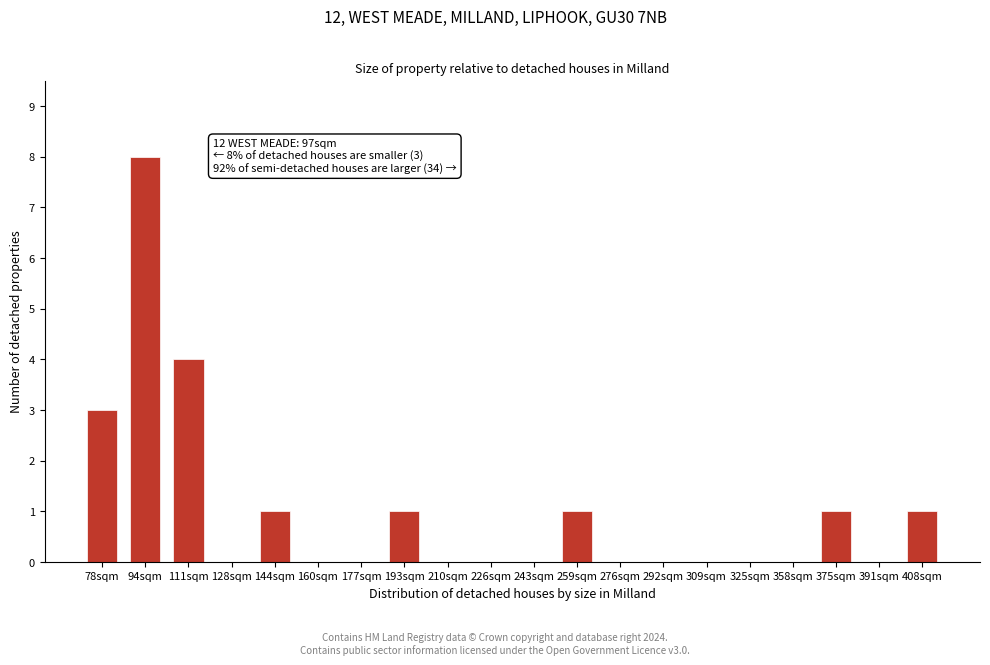

Reading left to right, list all the values displayed in this chart.

78sqm=3	94sqm=8	111sqm=4	128sqm=0	144sqm=1	160sqm=0	177sqm=0	193sqm=1	210sqm=0	226sqm=0	243sqm=0	259sqm=1	276sqm=0	292sqm=0	309sqm=0	325sqm=0	358sqm=0	375sqm=1	391sqm=0	408sqm=1